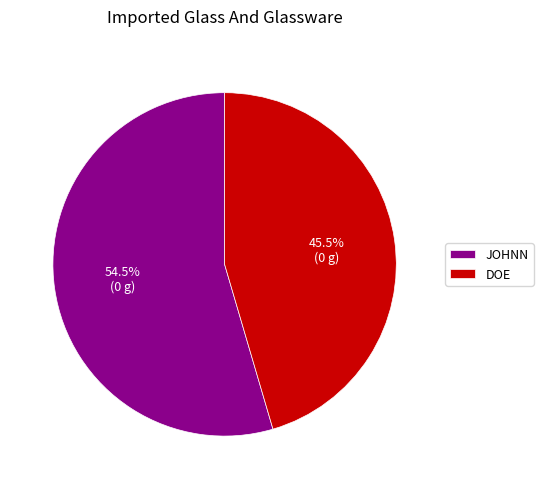

The JOHNN slice represents 64% of the pie. True or false?

False